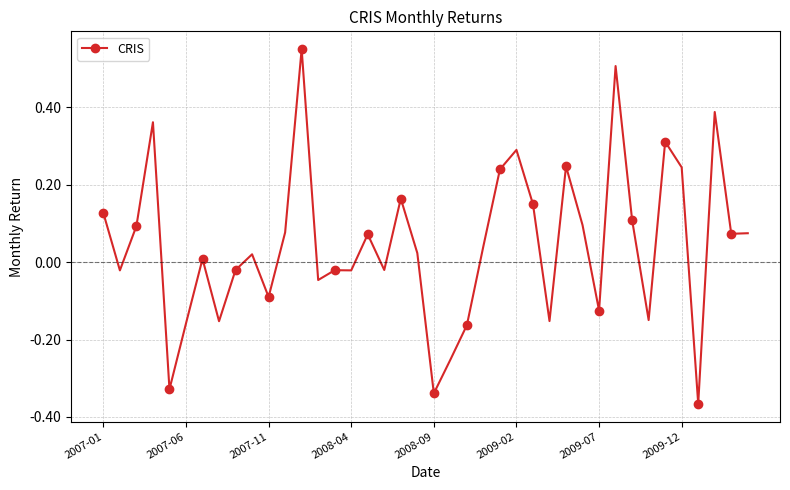

True or false: the data has more than 1 interior local peaks.

True